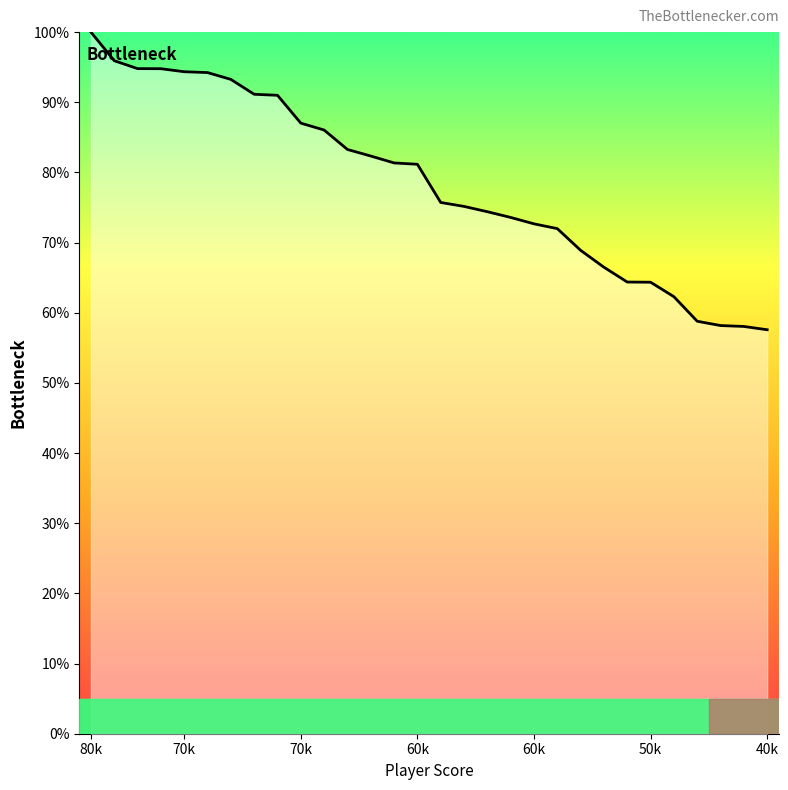

What is the minimum value shown in the chart?

57.6